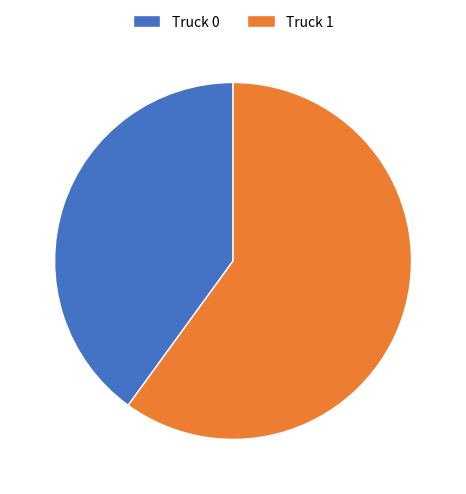

Is Truck 1 the majority of the pie?

Yes